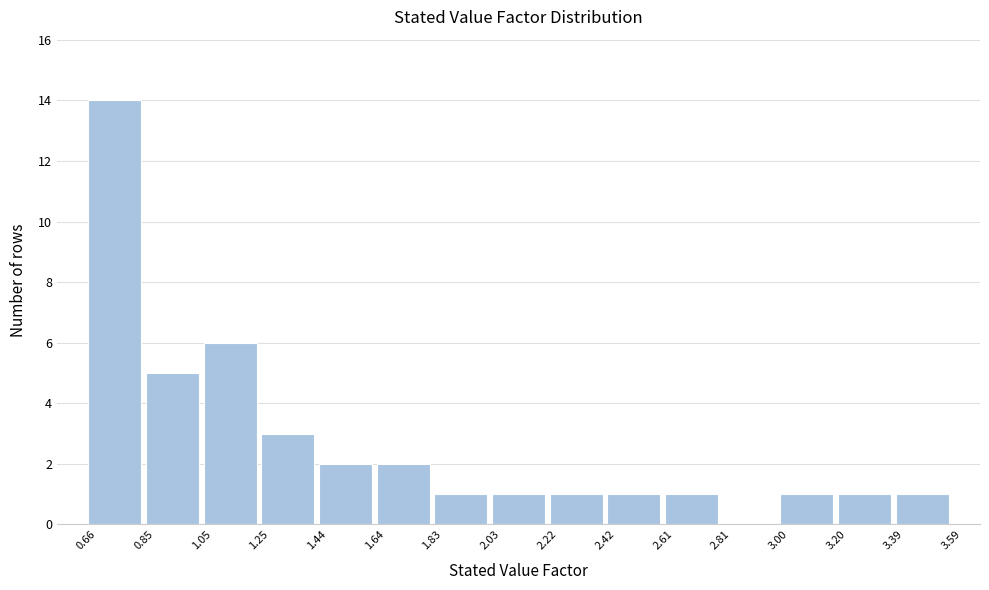

Reading left to right, list every bar in this chart as the range it spans on the x-axis followed by its height. The values are not printed on the chart, so give them approximately, as read against the axis.

0.66 to 0.85: 14
0.85 to 1.05: 5
1.05 to 1.25: 6
1.25 to 1.44: 3
1.44 to 1.64: 2
1.64 to 1.83: 2
1.83 to 2.03: 1
2.03 to 2.22: 1
2.22 to 2.42: 1
2.42 to 2.61: 1
2.61 to 2.81: 1
2.81 to 3.00: 0
3.00 to 3.20: 1
3.20 to 3.39: 1
3.39 to 3.59: 1